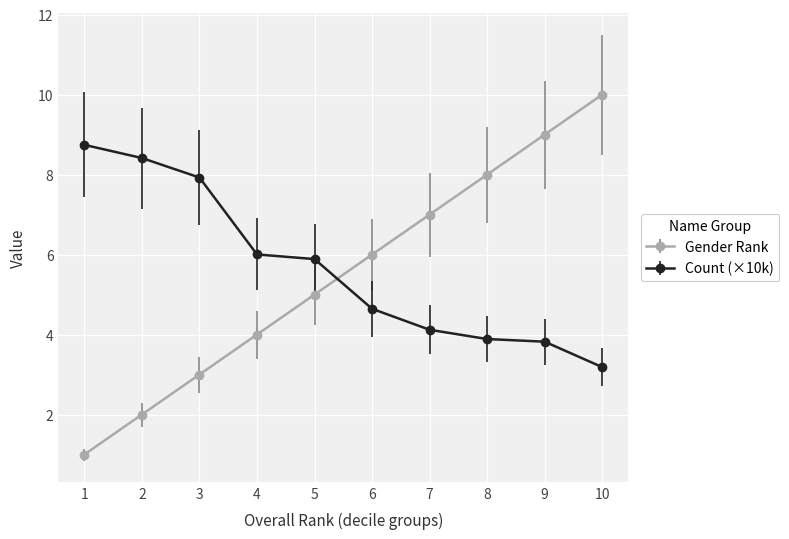

What is the sum of the Gender Rank values at 10 and 5?

15.0